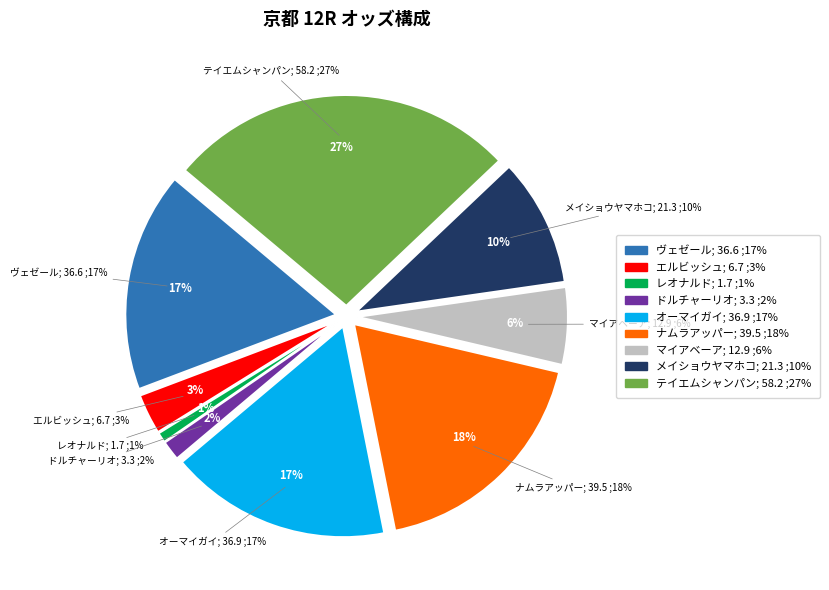

Is it true that ドルチャーリオ is 2% of the pie?

True